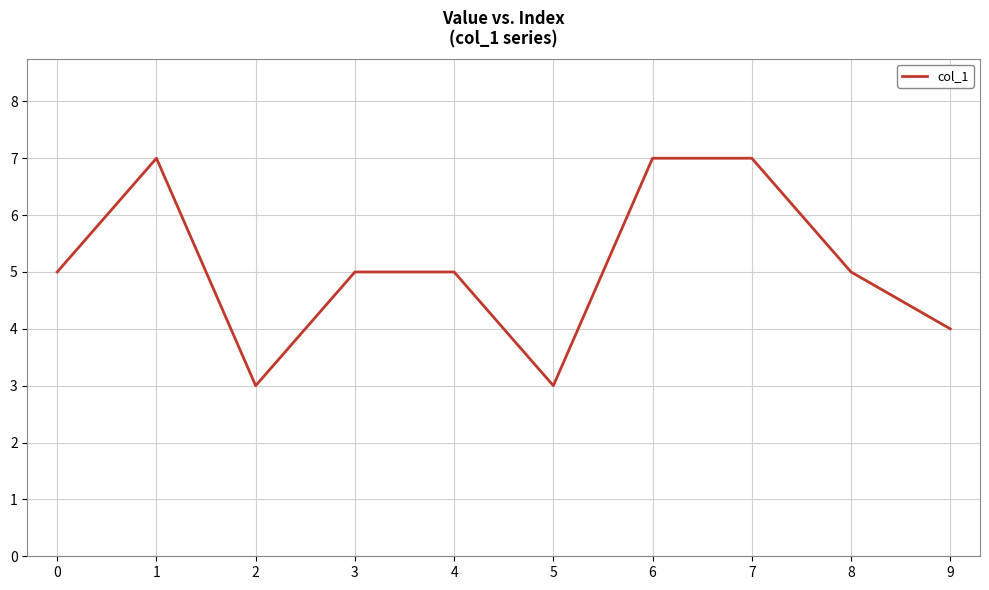

How many categories are shown in the chart?

10